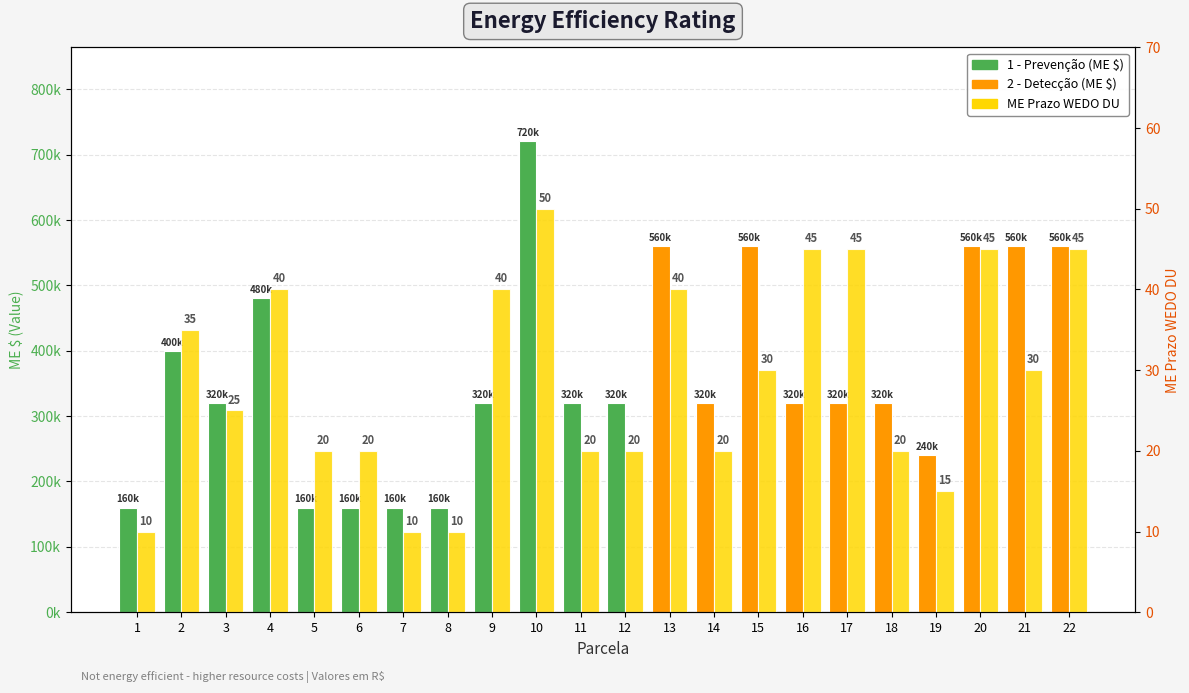

What is the difference between the second highest and second lowest values in the ME Prazo WEDO DU series?

35